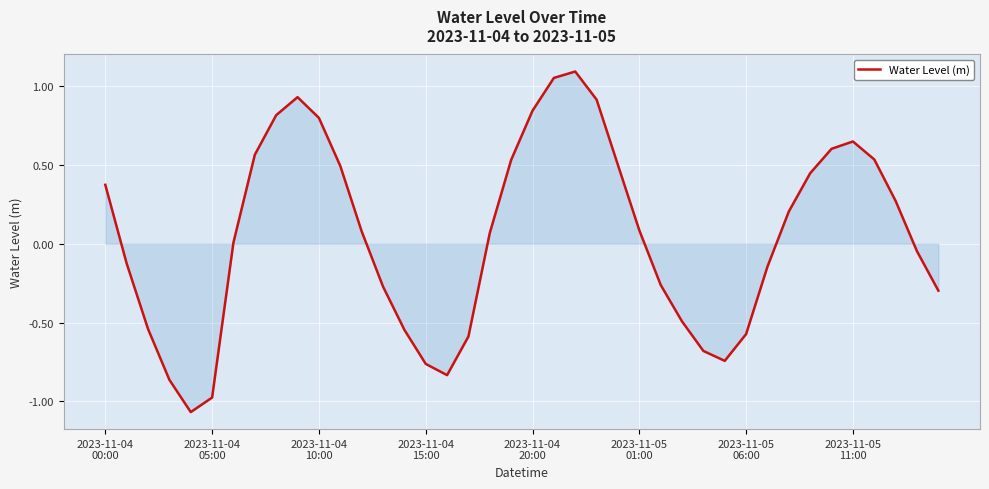

What is the sum of all values?

2.1